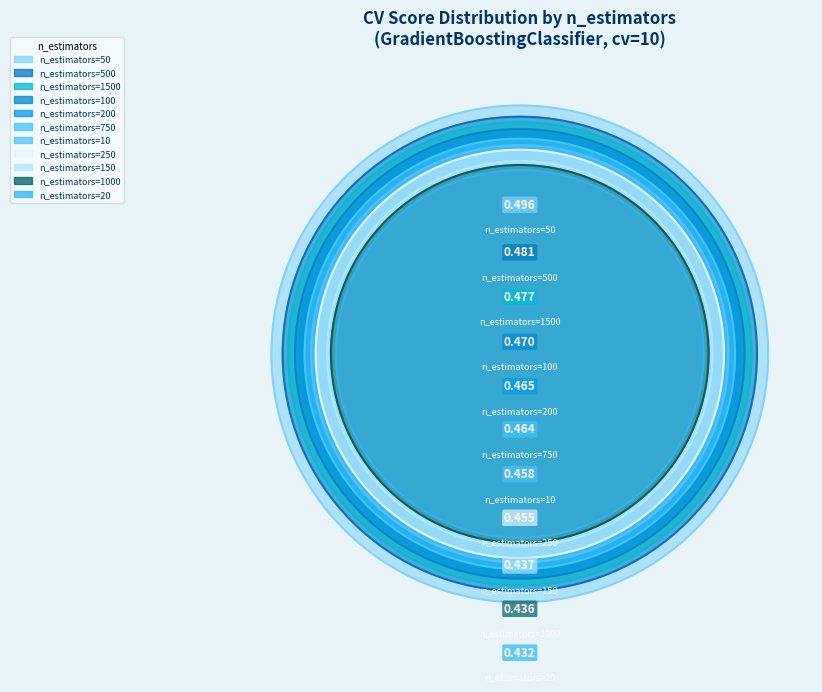

Which category has the biggest portion of the pie?

n_estimators=50